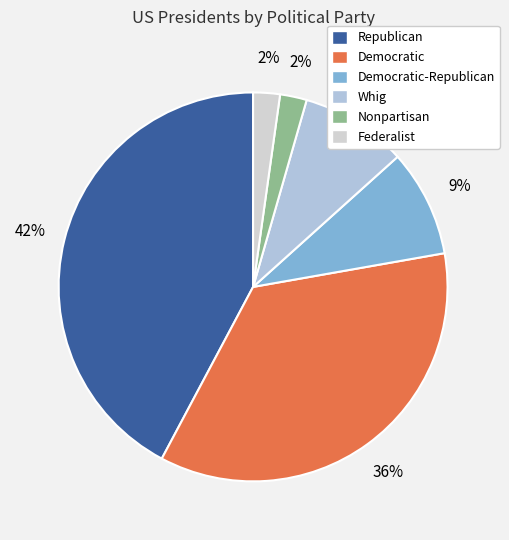

Does Nonpartisan represent more than half of the total?

No